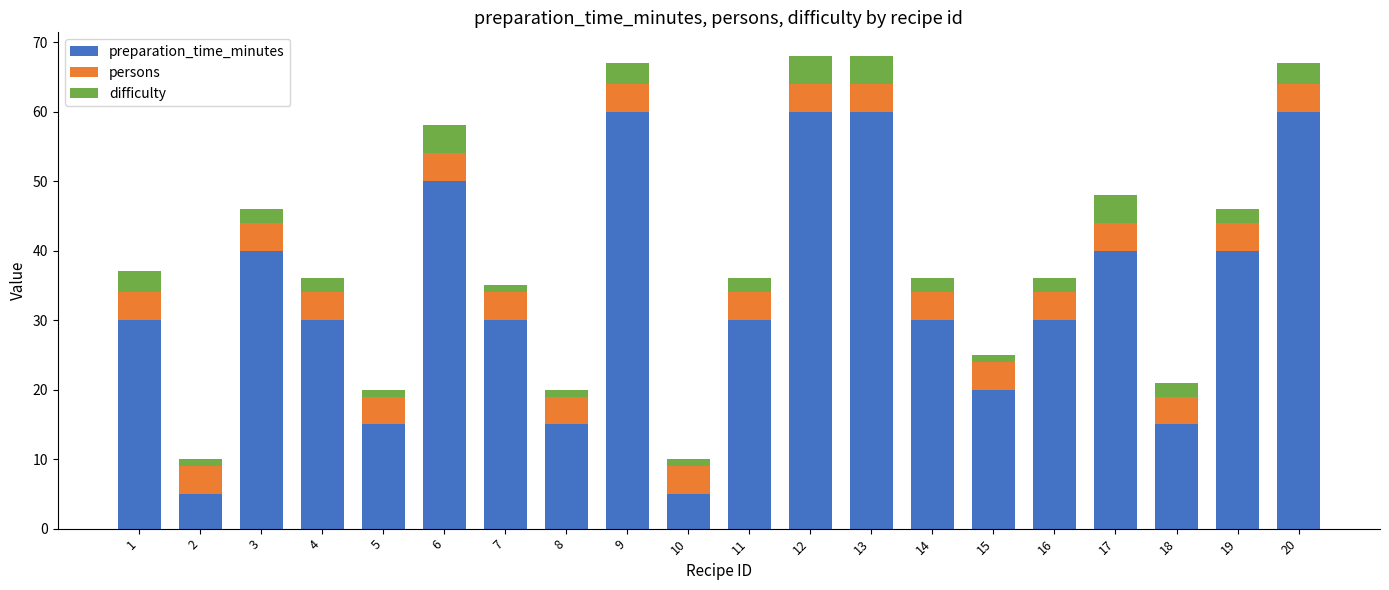

How many data points does each series have?

20